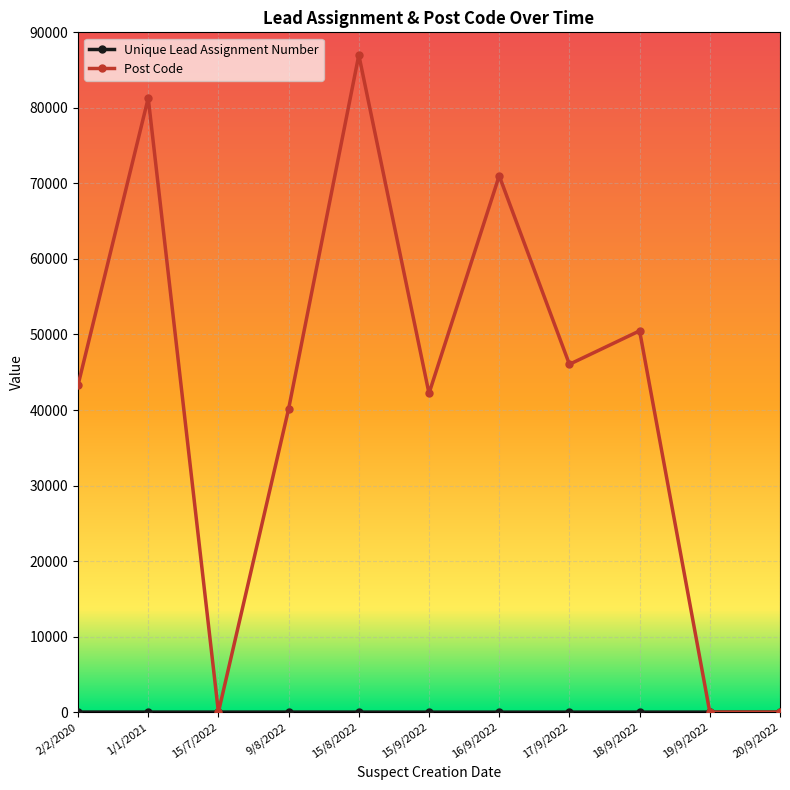

What is the label of the 3rd point from the right?

18/9/2022